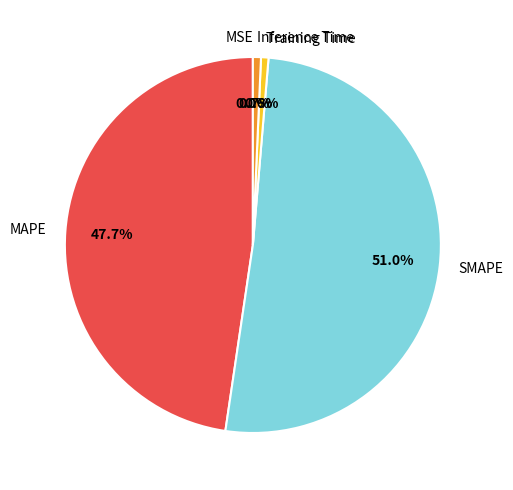

How much of the chart is everything except SMAPE?

49.0%